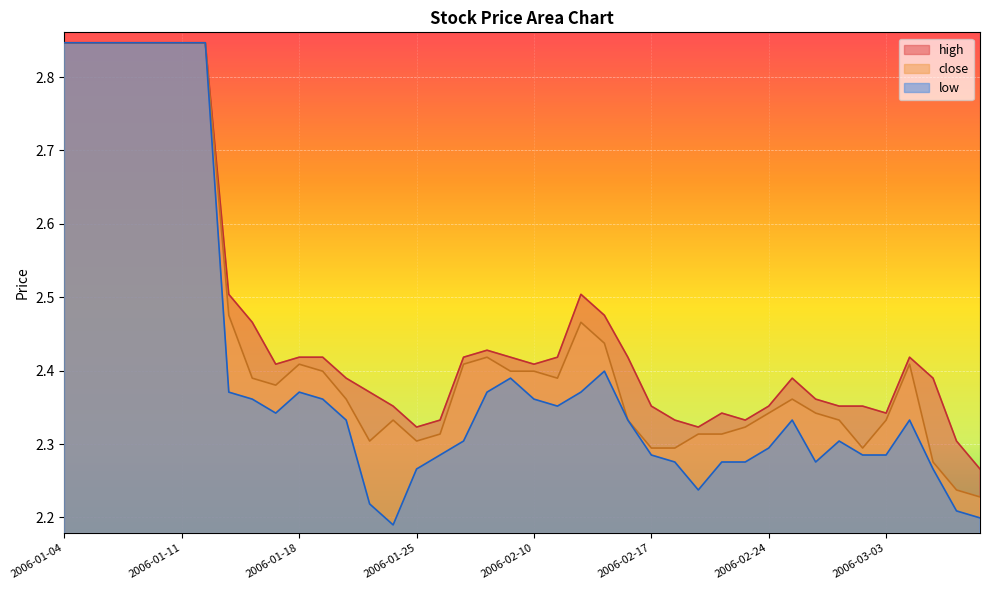

The high series shows 2.4 at 2006-03-02. True or false?

True